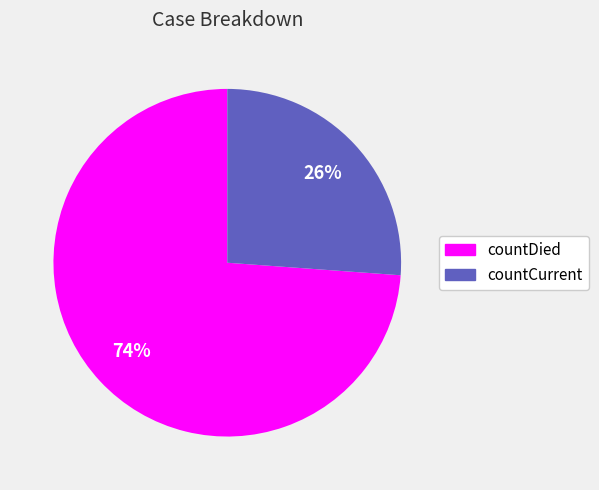

Rank the categories by value from lowest to highest.

countCurrent, countDied